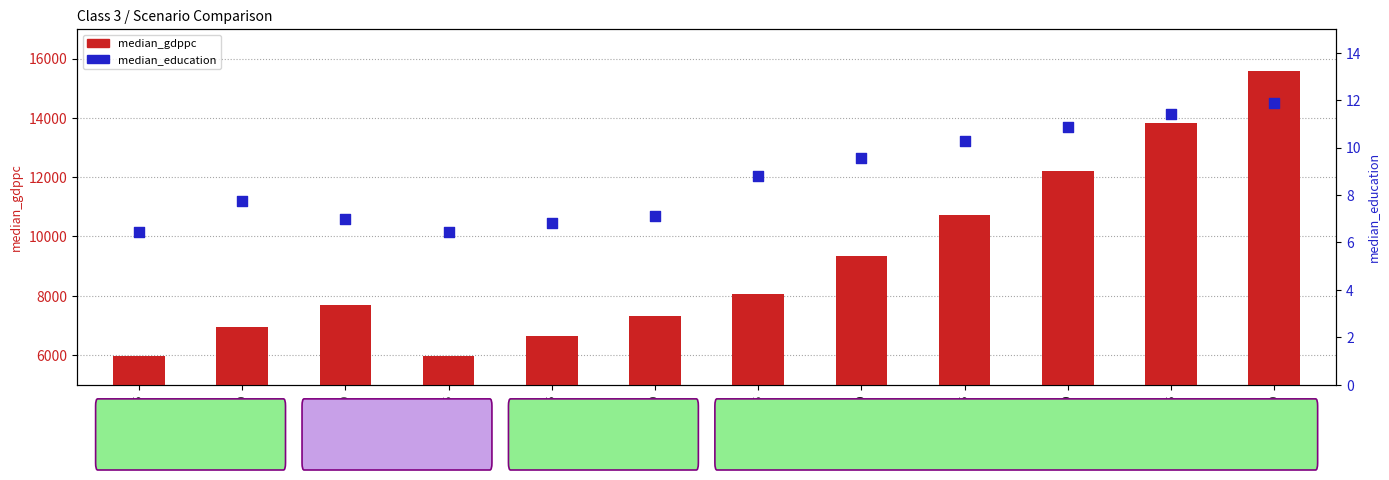

What is the total value across all series at SSP1-2050?

15609.9